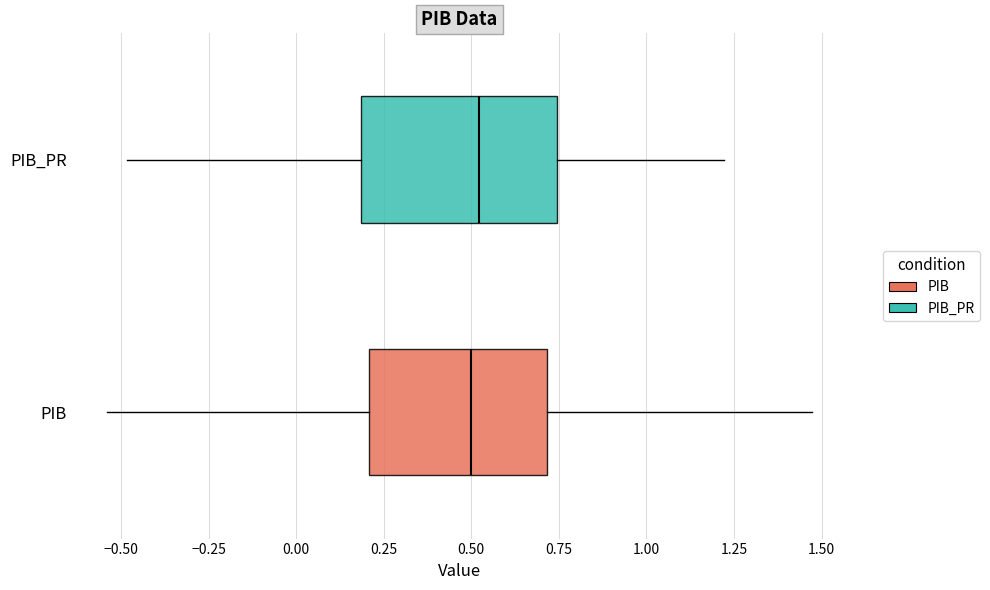

Comparing the boxes themselves (not the whiskers), which one is the widest?

PIB_PR